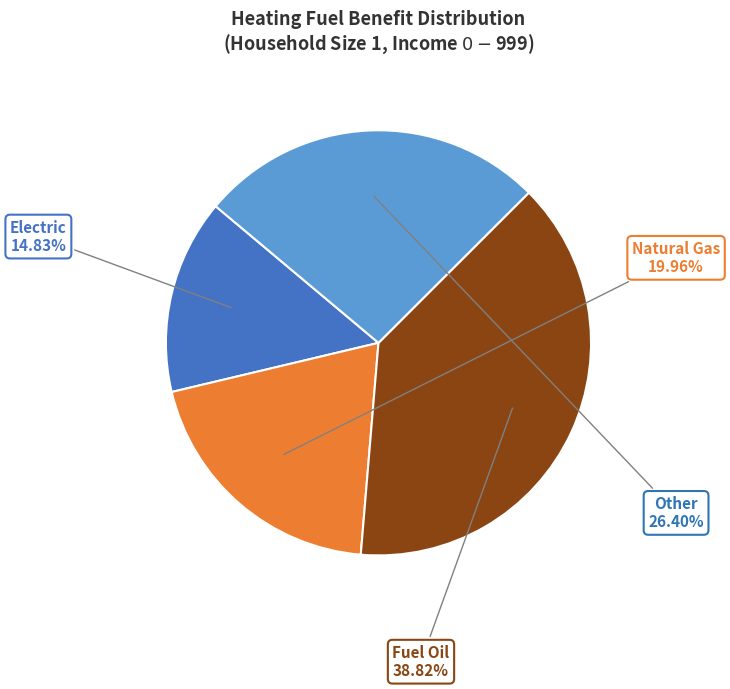

Combined, do Natural Gas and Electric account for over 50%?

No